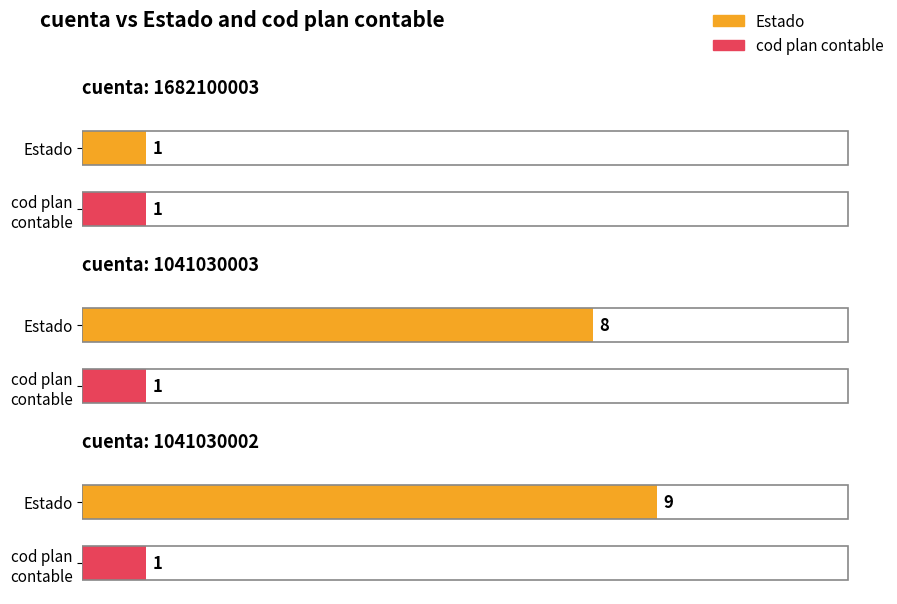

Which series has the largest range (max minus min)?

Estado